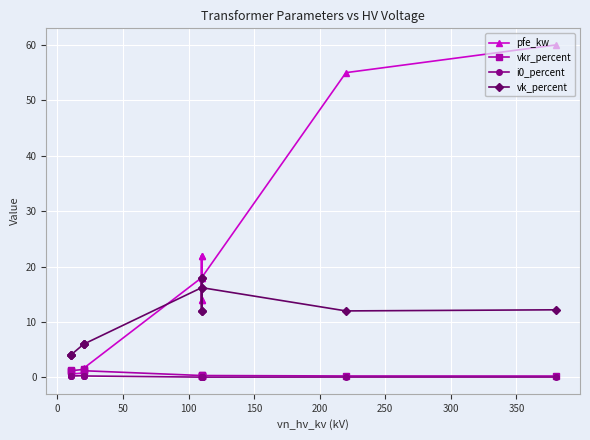

Between 300 and 0, which is larger?

300